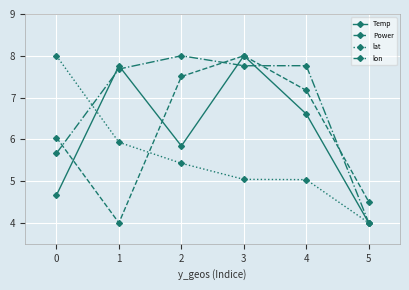

Which category has the lowest value in the lat series?

5